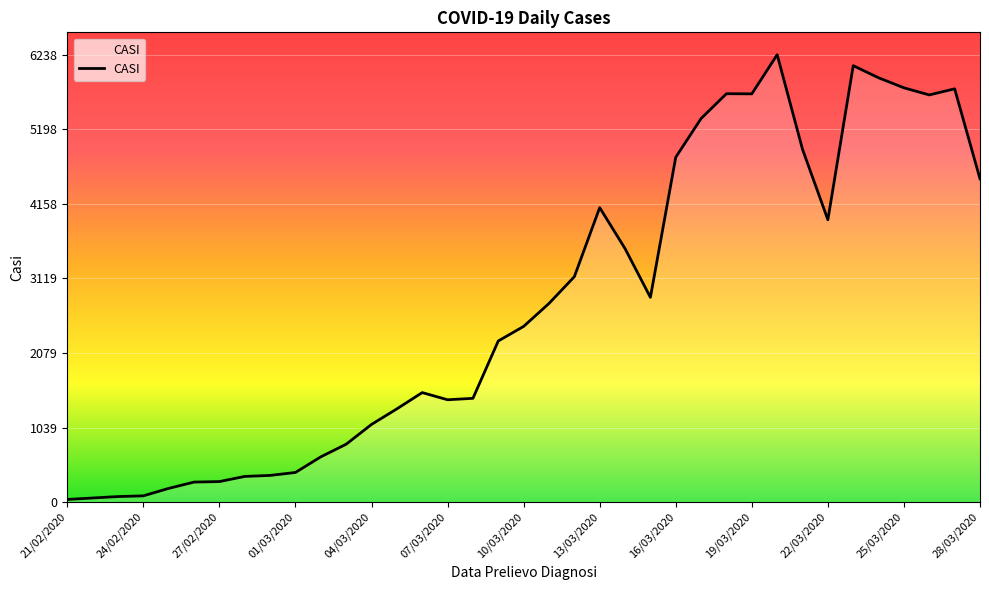

What is the difference between the maximum and minimum values?

6202